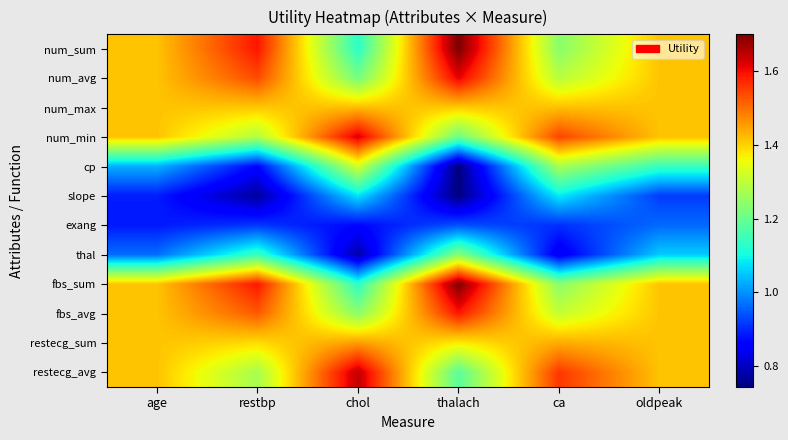

What is the spread (max minus min) of values at restbp?

0.8